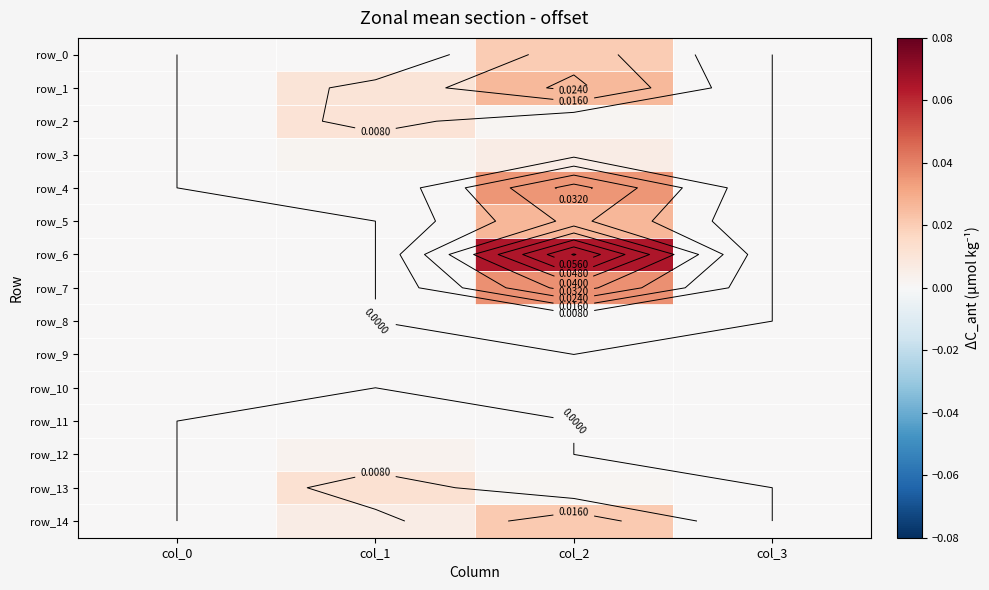

Between col_0 and col_3, which series saw the biggest shift?

row_0